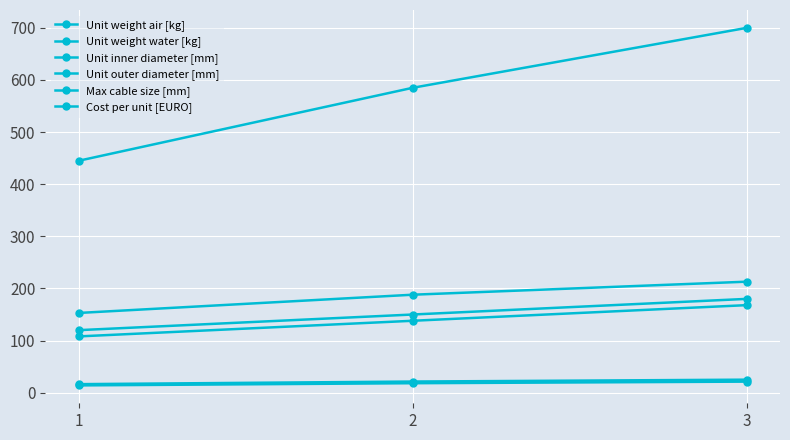

Is it true that Unit weight water [kg] equals 14.0 at 1?

True